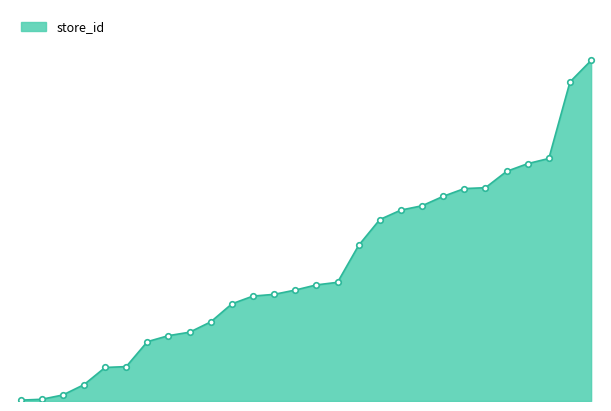

What is the difference between the second highest and second lowest values?

369